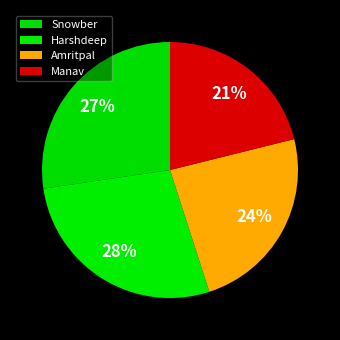

How many slices are in this pie chart?

4